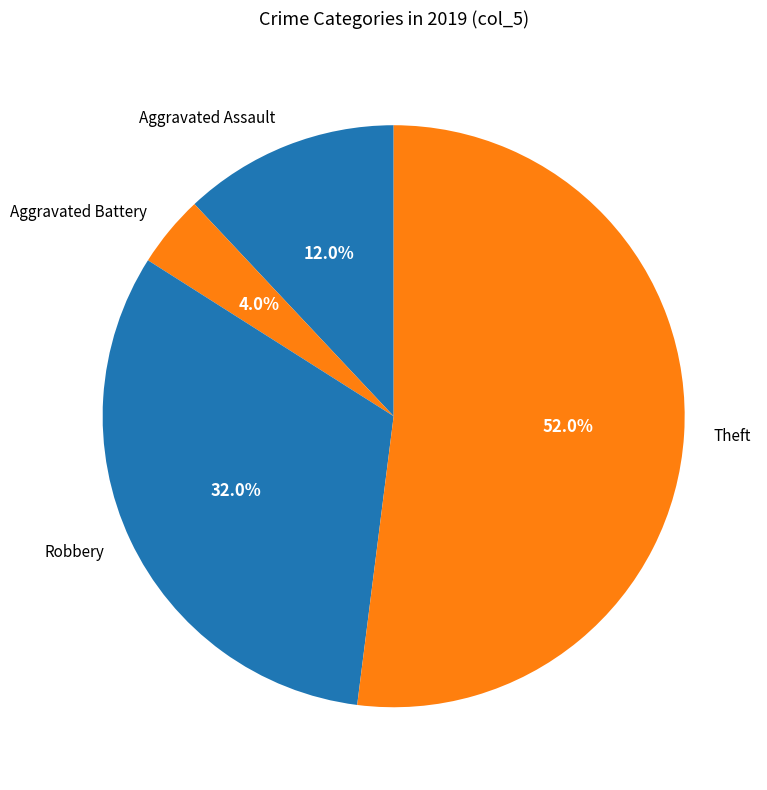

To the nearest percent, what portion does Robbery represent?

32%